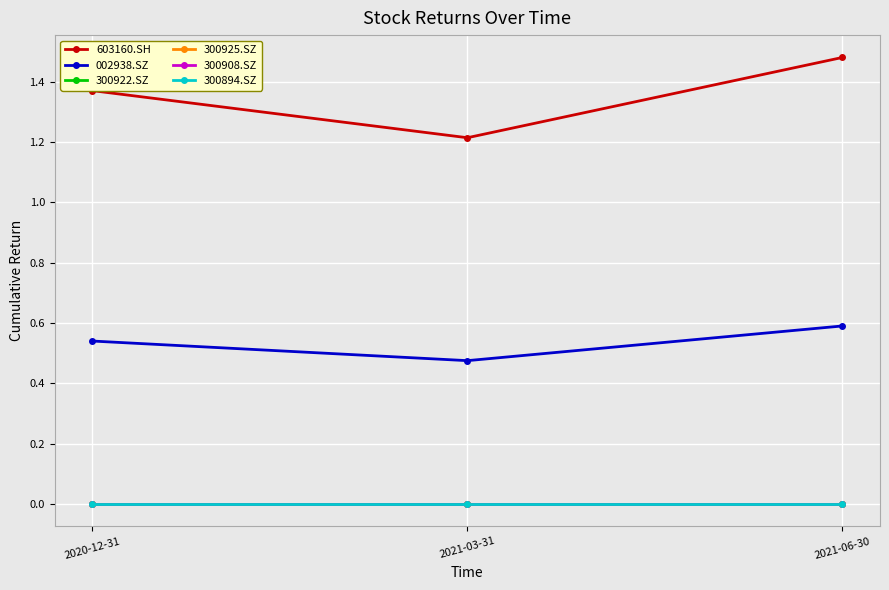

Between 2021-03-31 and 2021-06-30, which is larger?

2021-06-30